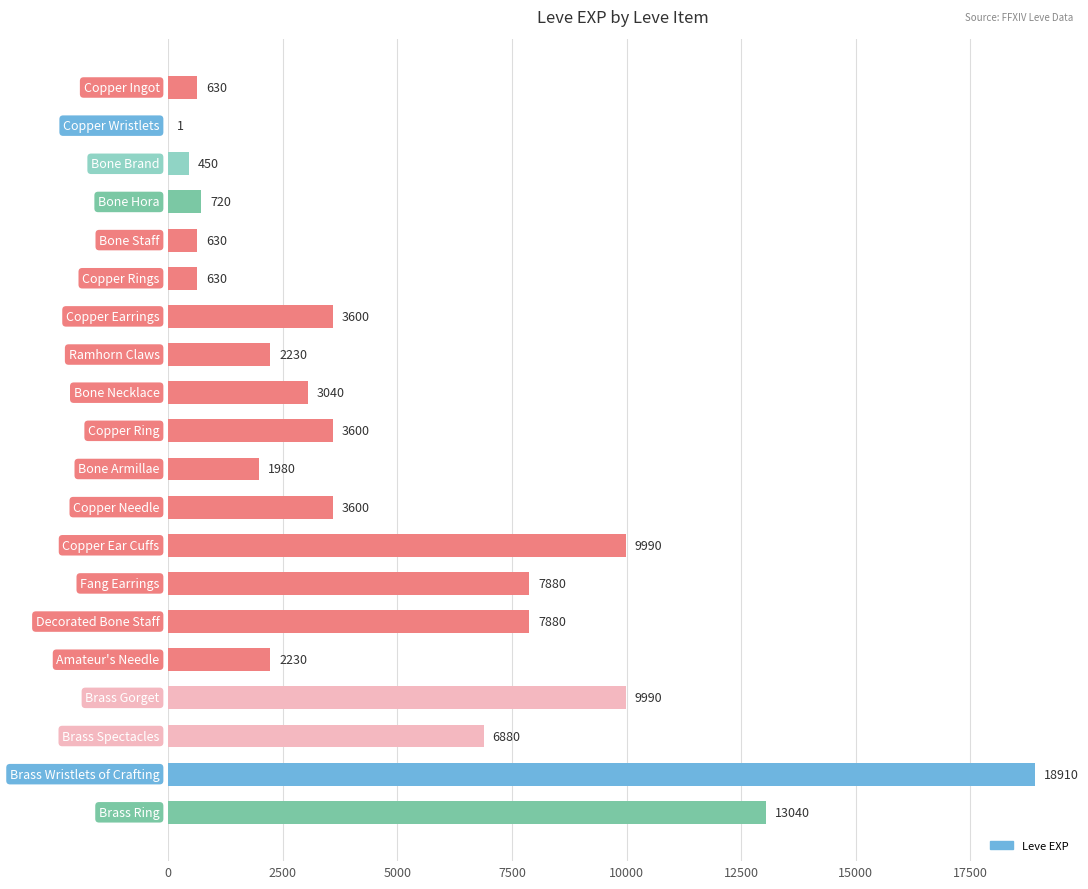

What is the maximum value shown in the chart?

18910